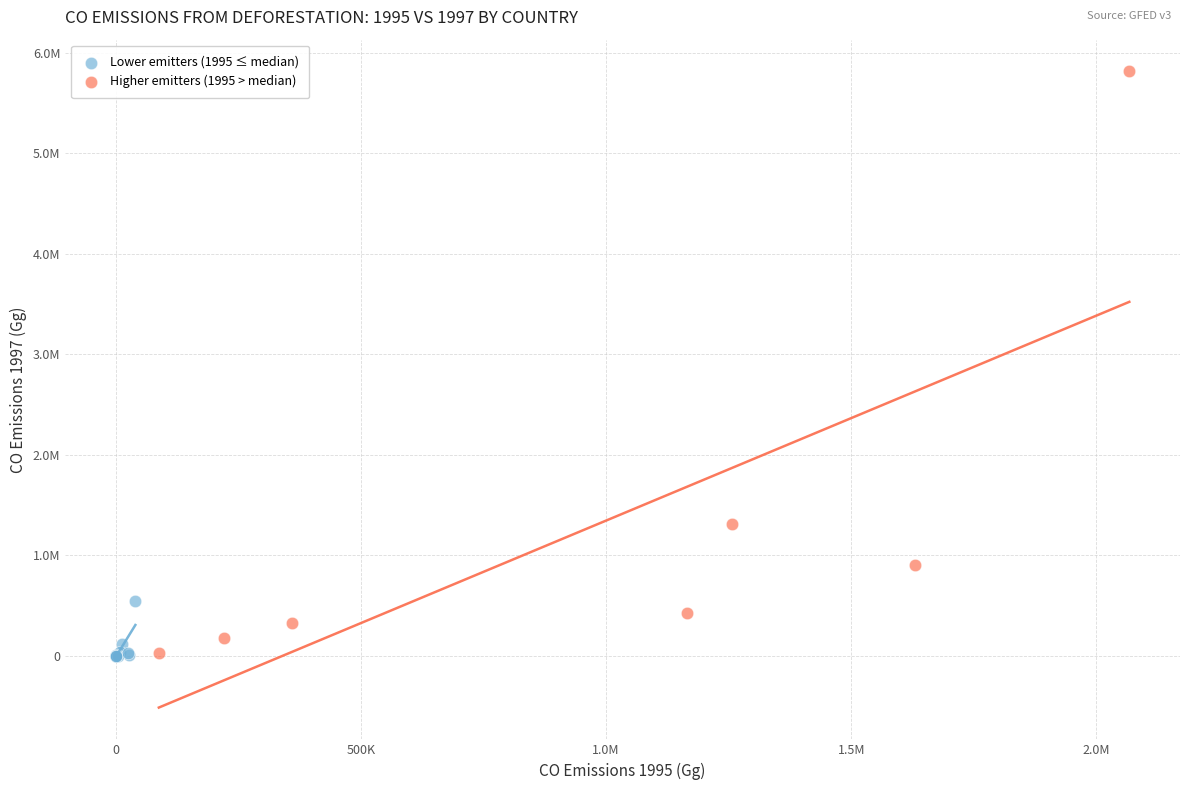

What are all the series names shown in the legend?

Lower emitters (1995 ≤ median), Higher emitters (1995 > median)